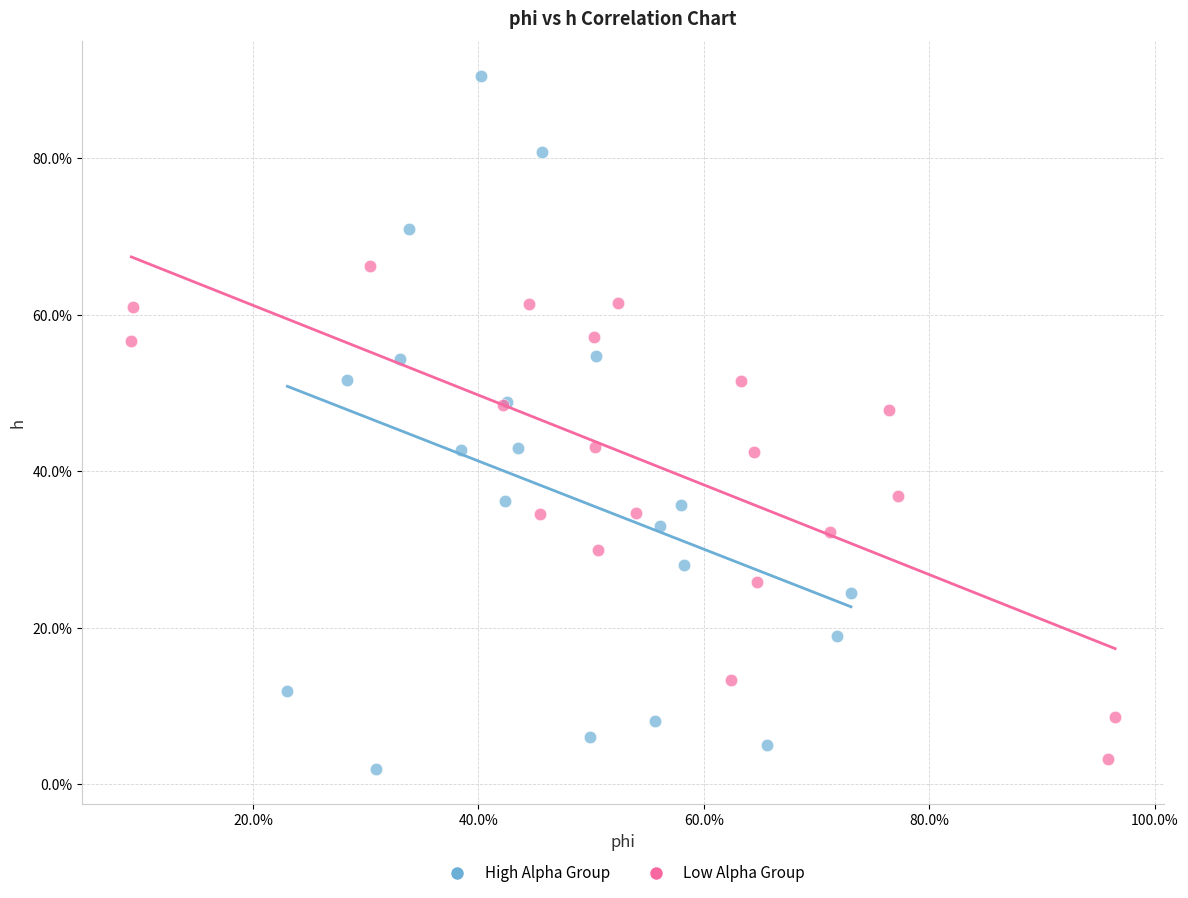

Which series contains the highest Y value?

High Alpha Group